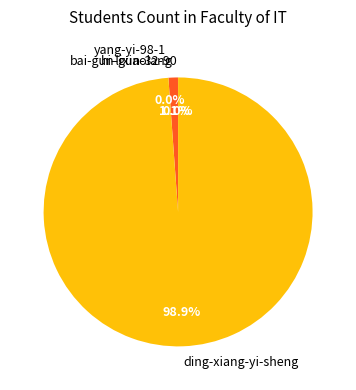

What is the majority slice?

ding-xiang-yi-sheng